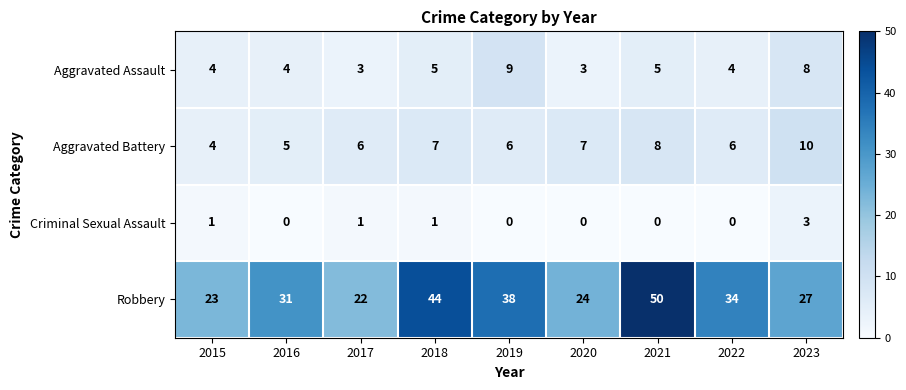

What is the sum of the Criminal Sexual Assault values at 2017 and 2023?

4